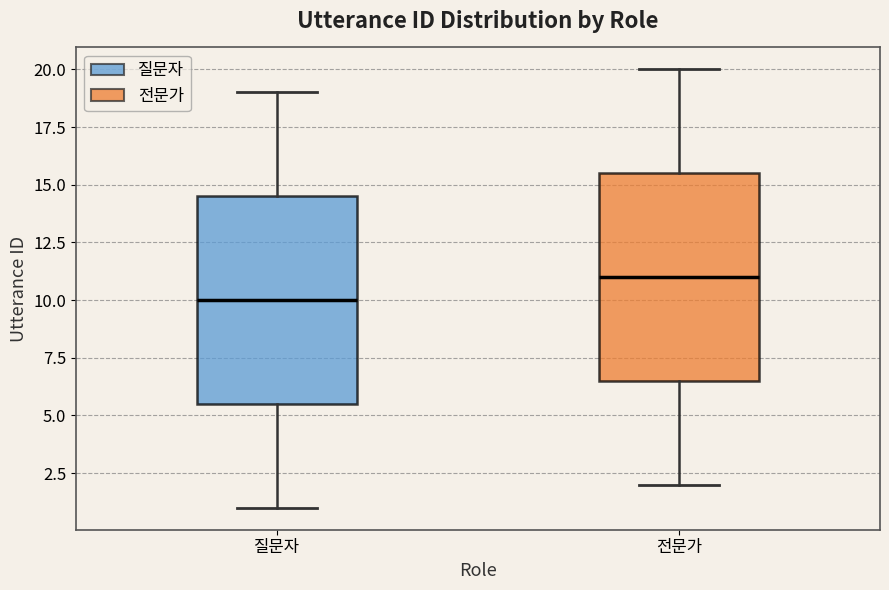

Where does the upper whisker of the box for 질문자 end on the y-axis? The values are not printed on the chart, so give them approximately, as read against the axis.

19.0